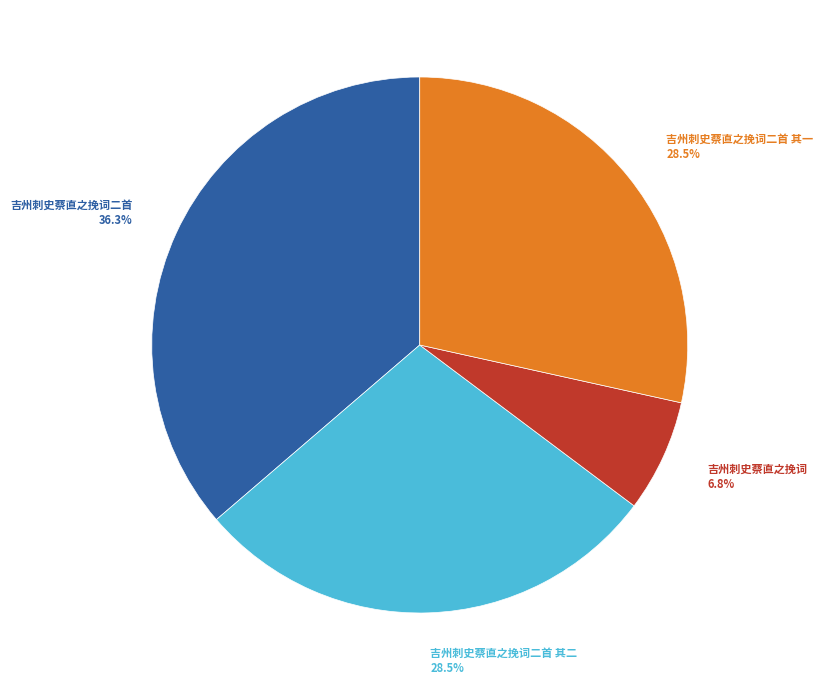

Which slice is the largest?

吉州刺史蔡直之挽词二首